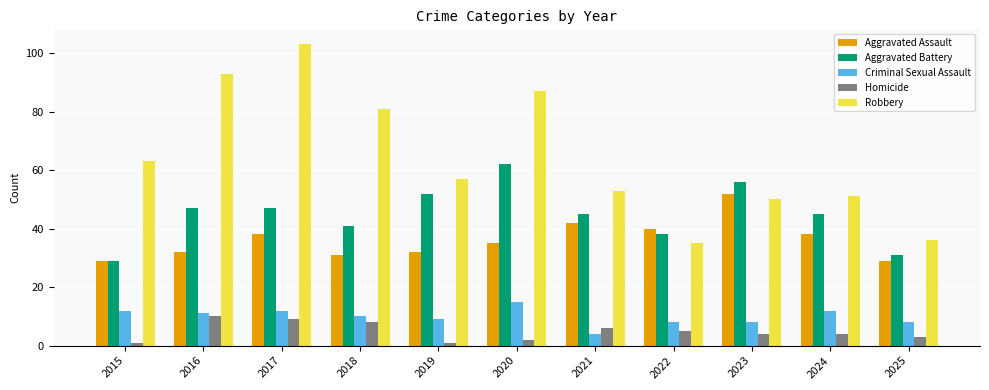

How many groups of bars are there?

11